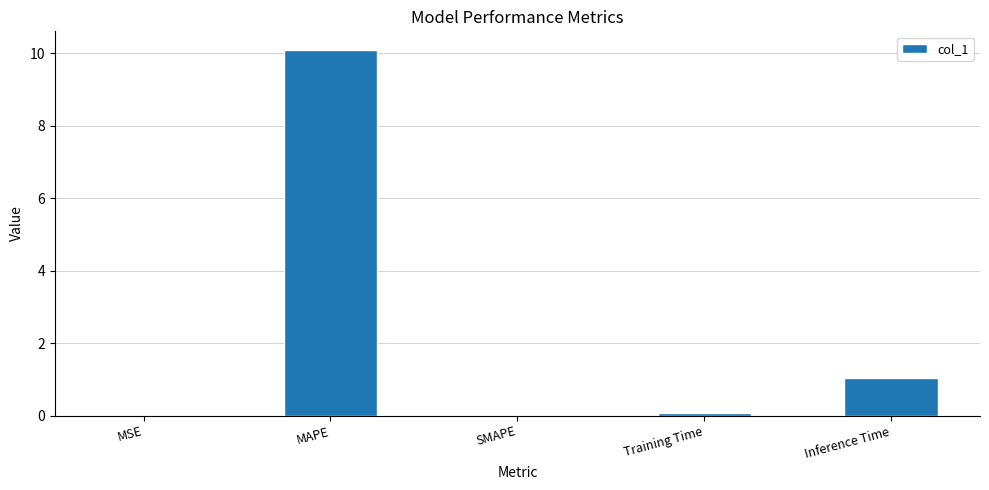

Which label corresponds to the largest value in the chart?

MAPE